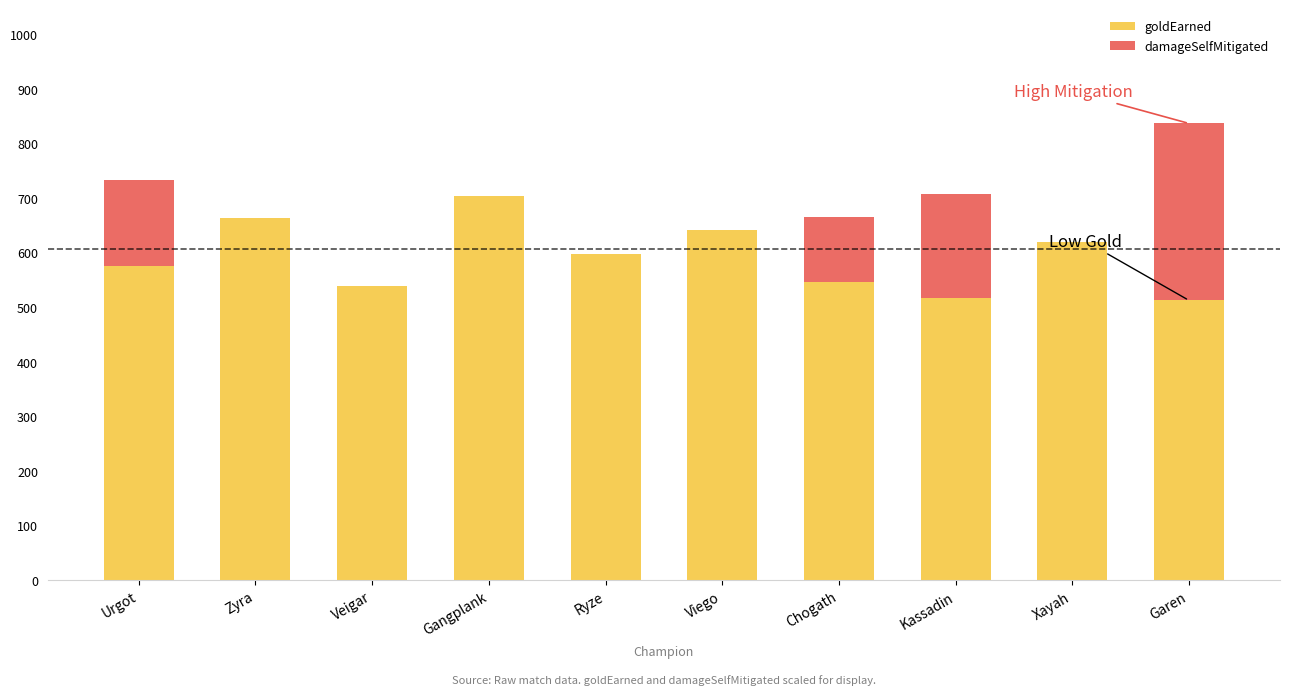

Which category has the highest value in the goldEarned series?

Gangplank